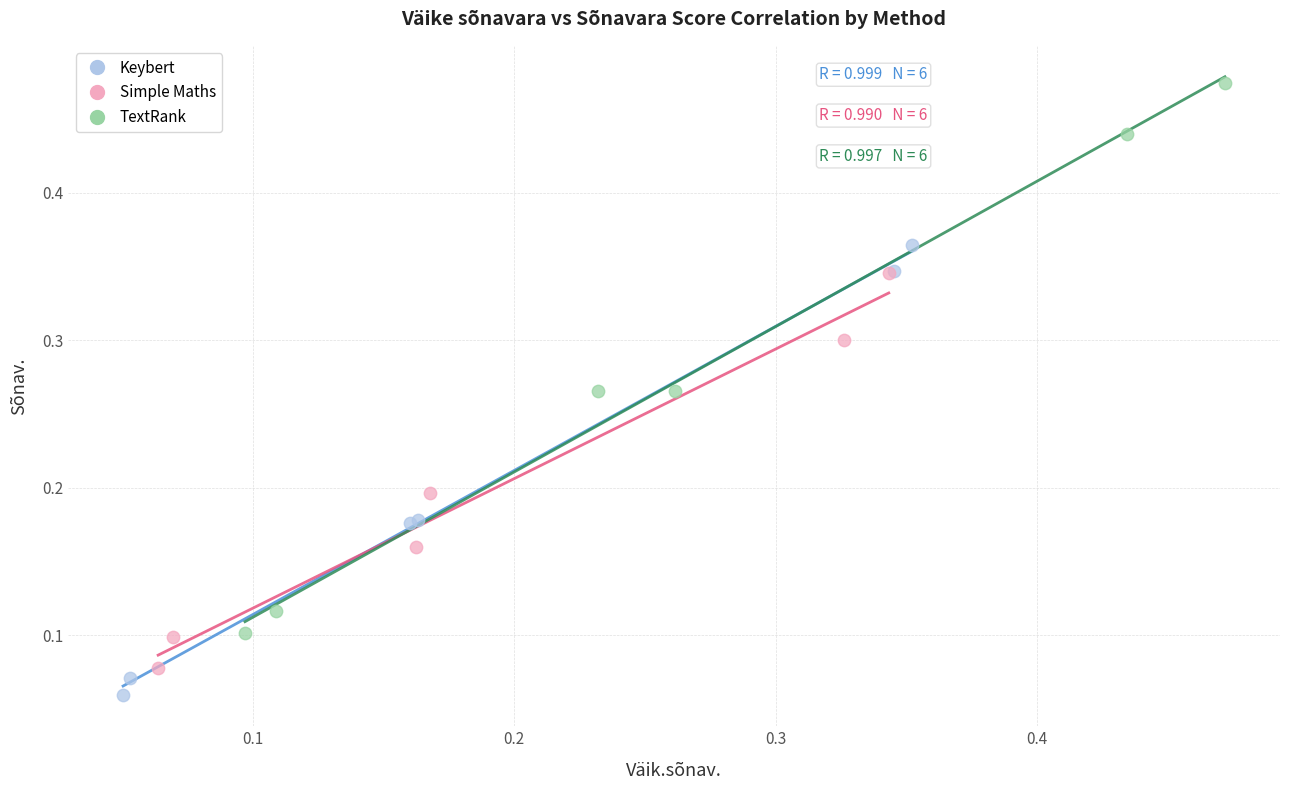

Which series reaches the maximum Y coordinate?

TextRank